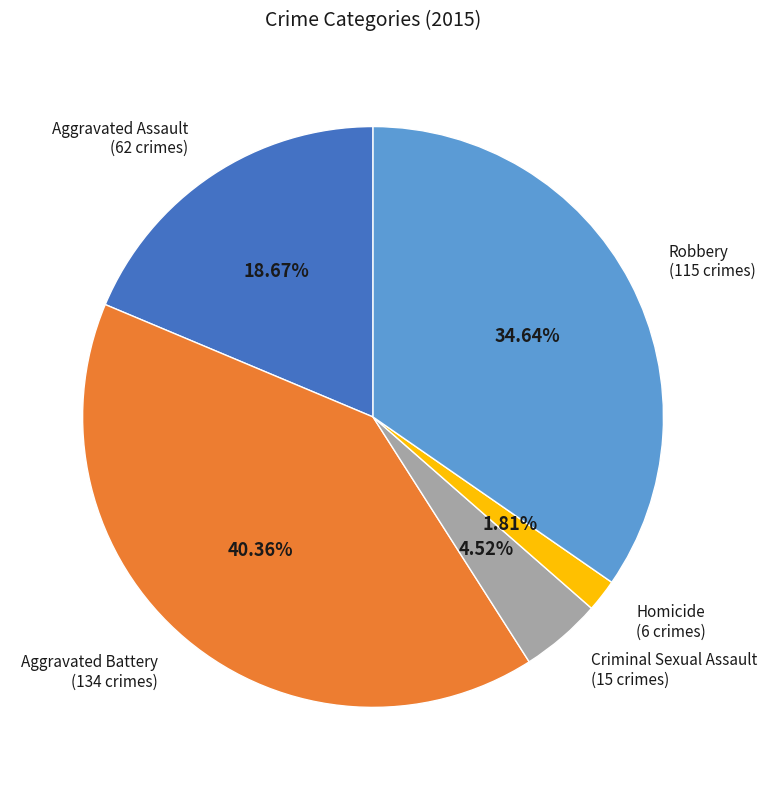

What percentage is NOT represented by Criminal Sexual Assault?

95.5%